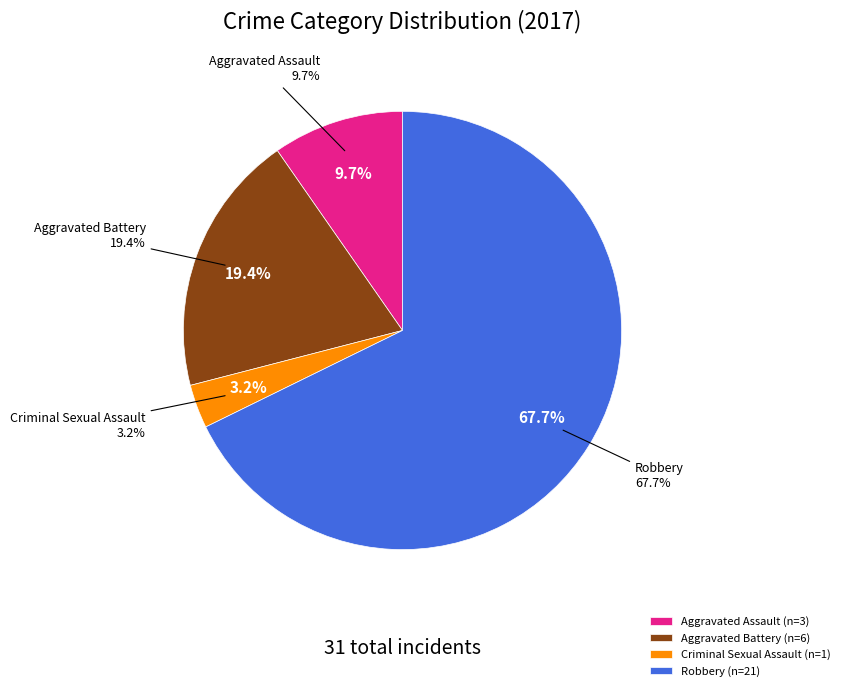

To the nearest percent, what portion does Aggravated Battery represent?

19%